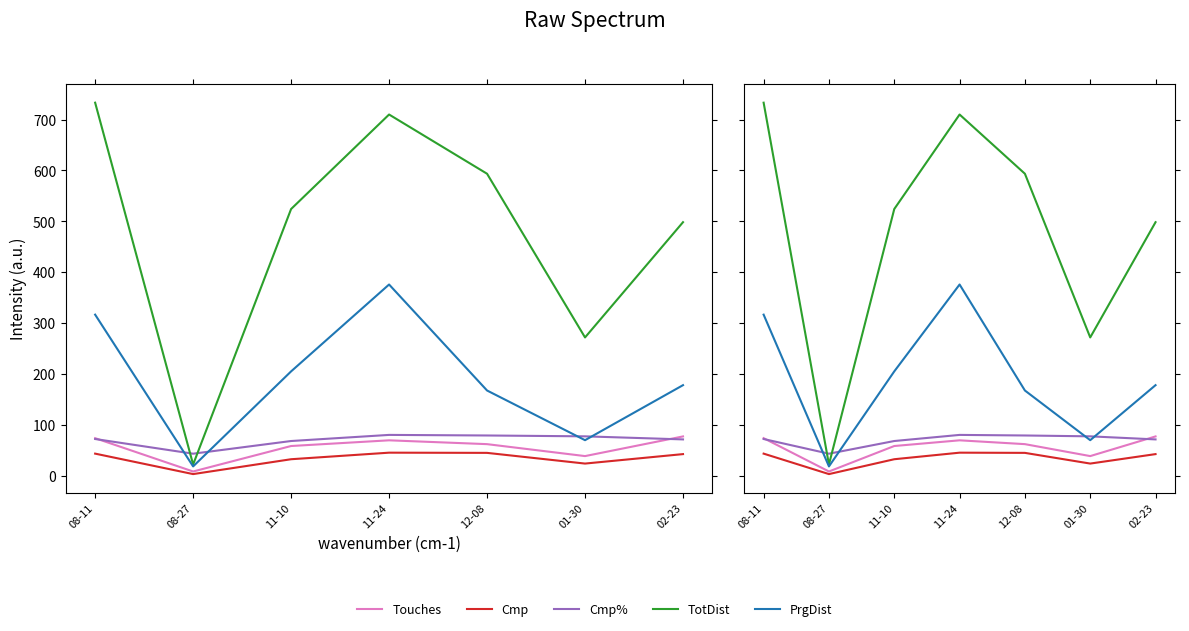

Which series has the largest total across all categories?

TotDist